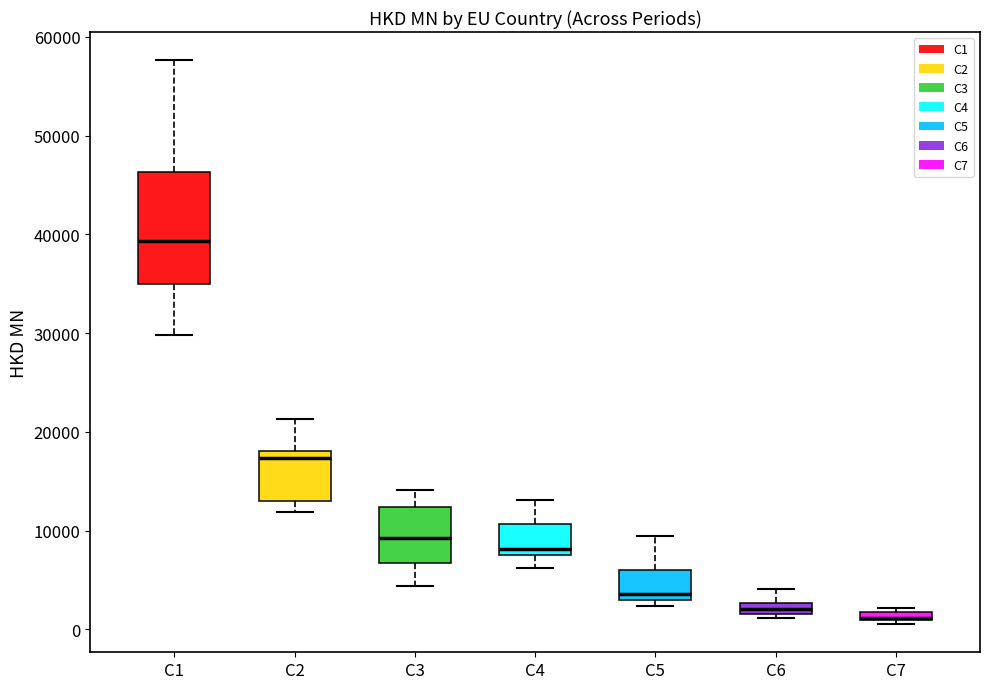

Where does the upper whisker of the box for C5 end on the y-axis? The values are not printed on the chart, so give them approximately, as read against the axis.

9000